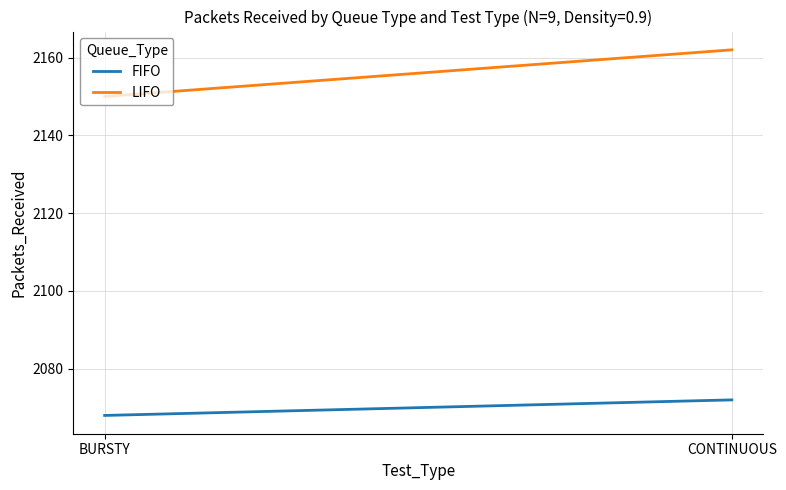

What are all the series names shown in the legend?

FIFO, LIFO